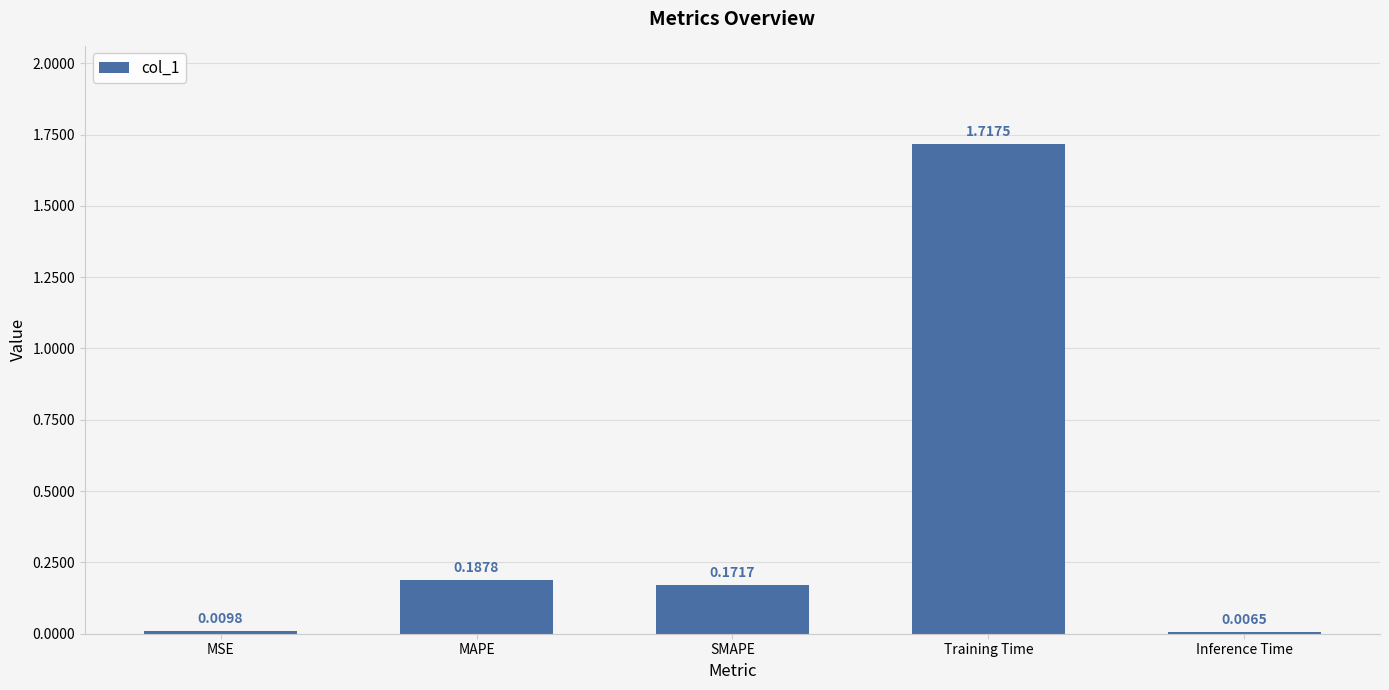

Between MAPE and MSE, which is larger?

MAPE